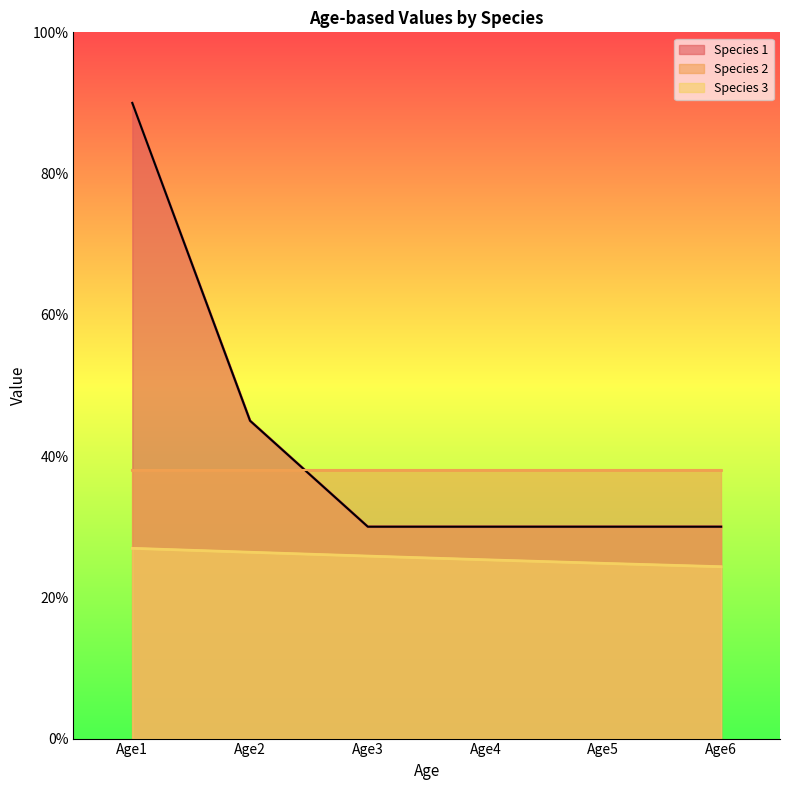

True or false: Species 3 and Species 1 cross at least once.

False